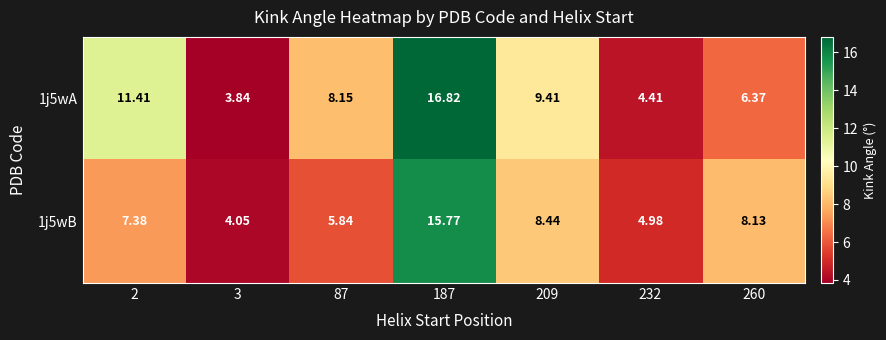

Count the number of categories in the chart.

7